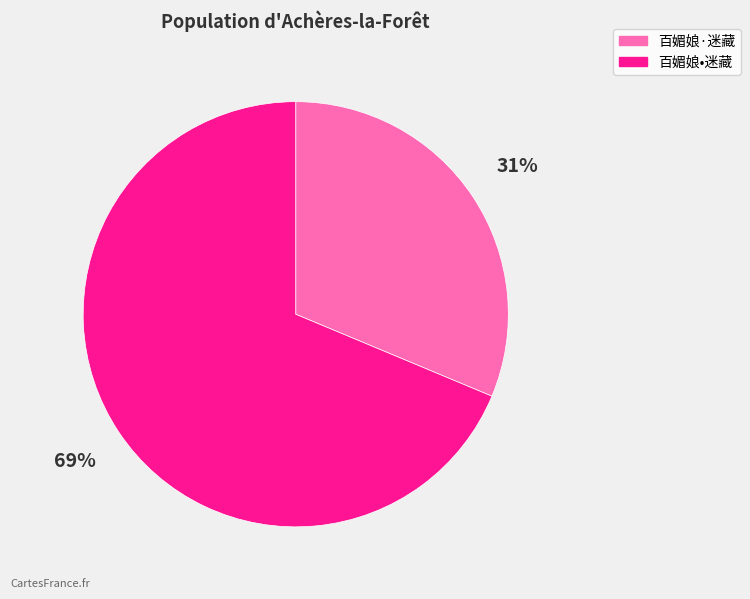

How many slices are in this pie chart?

2